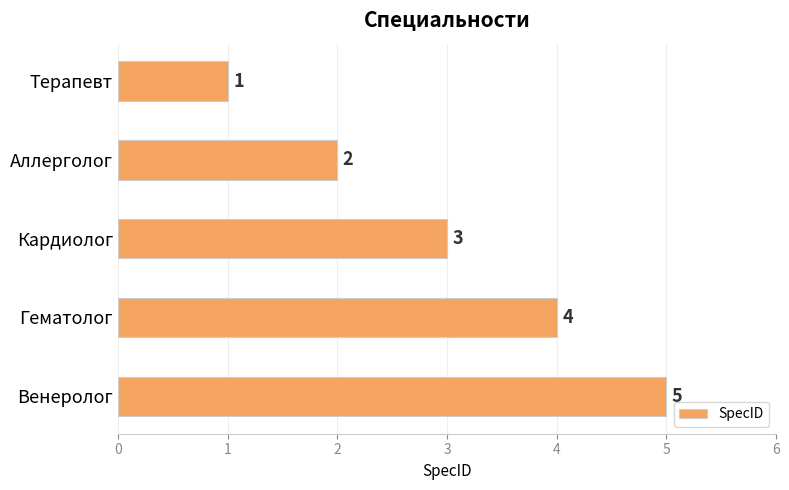

Which has a higher value, Кардиолог or Аллерголог?

Кардиолог